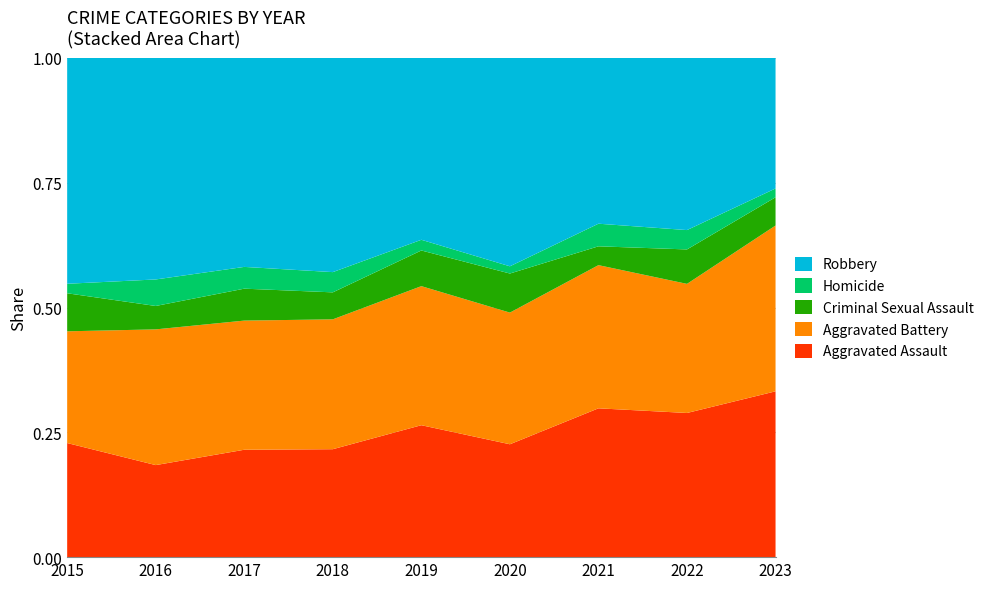

Reading left to right, list all the values displayed in this chart.

Aggravated Assault: 48	59	74	64	74	78	79	67	94
Aggravated Battery: 47	87	89	77	78	91	76	60	94
Criminal Sexual Assault: 16	15	22	16	20	27	10	16	16
Homicide: 4	17	15	12	6	5	12	9	5
Robbery: 95	142	144	127	102	144	88	80	74